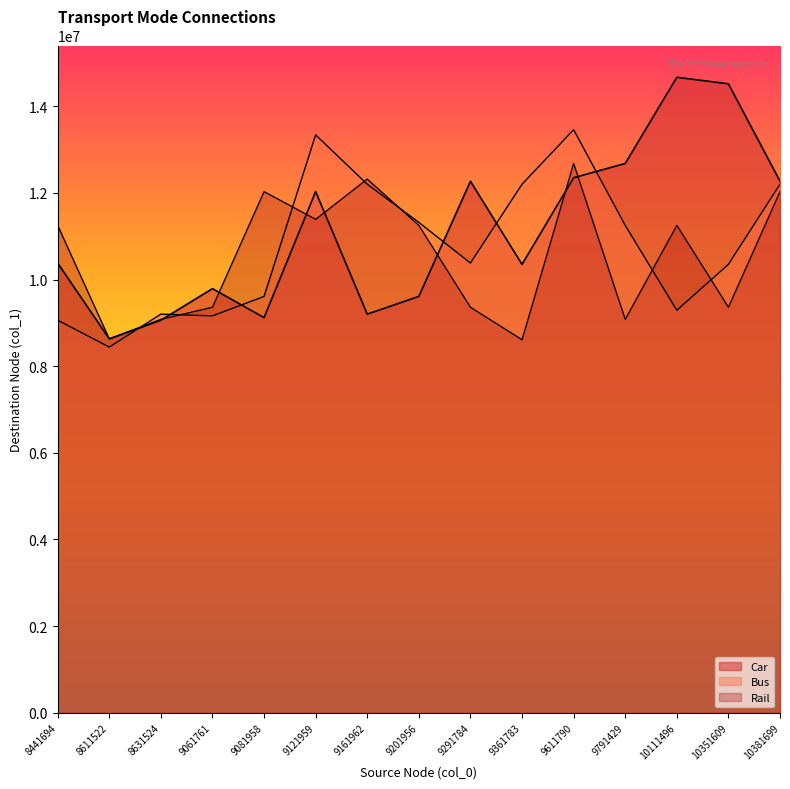

At which label is Rail closest to 10646635?

8441694